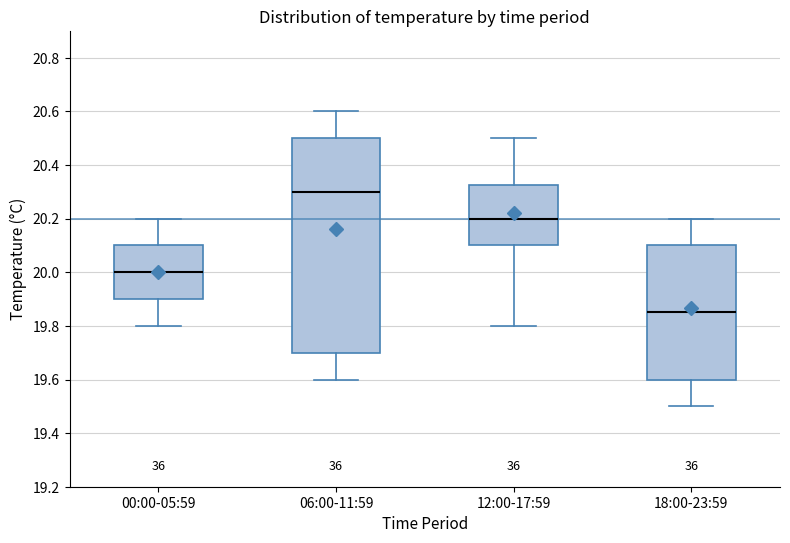

Reading left to right, transcribe this box plot: for each box, give where its median line is, the range the box spans, and where its two whiskers end, as read against the y-axis. The values are not printed on the chart, so give them approximately, as read against the axis.

00:00-05:59: median 20.00, box 19.90 to 20.10, whiskers 19.80 to 20.20
06:00-11:59: median 20.30, box 19.70 to 20.50, whiskers 19.60 to 20.60
12:00-17:59: median 20.20, box 20.10 to 20.32, whiskers 19.80 to 20.50
18:00-23:59: median 19.86, box 19.60 to 20.10, whiskers 19.50 to 20.20